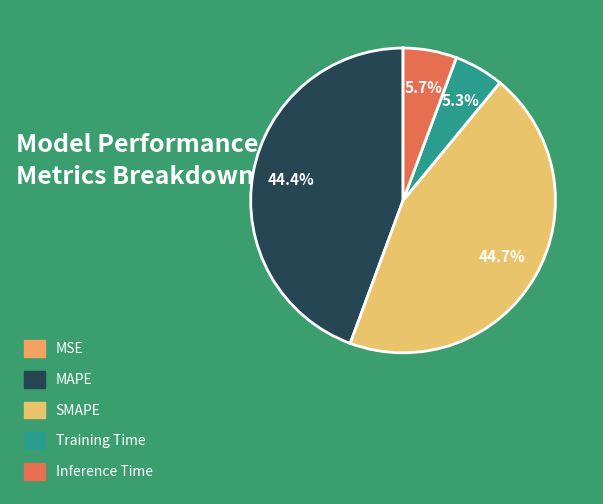

Is there any slice that represents more than half of the pie?

No